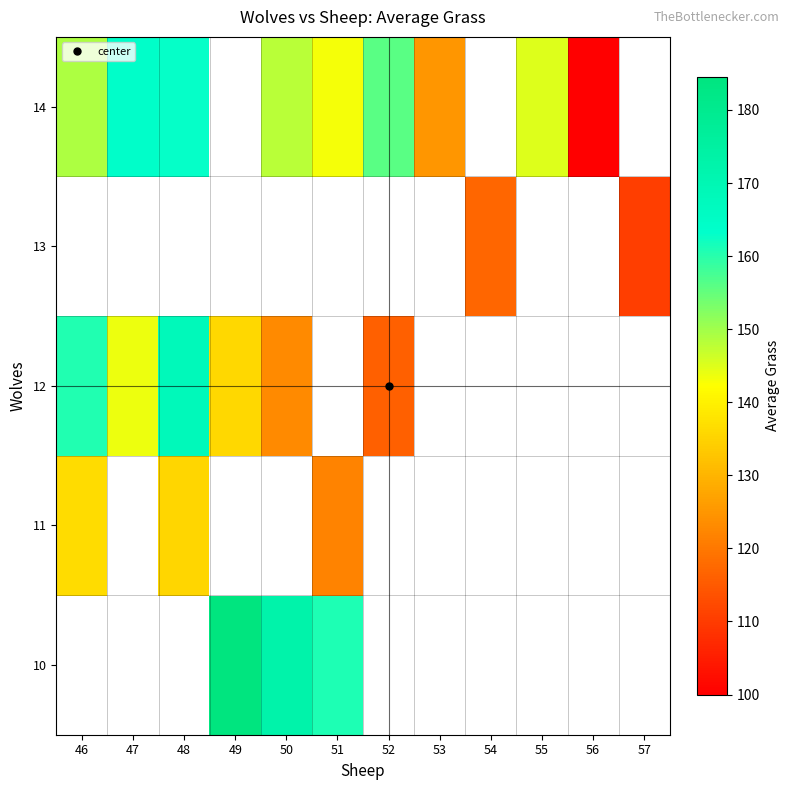

How many positive values does the 14 series have?

9